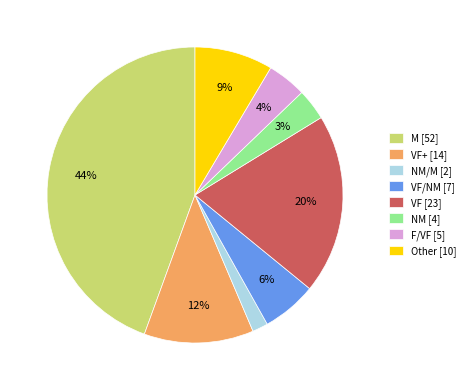

To the nearest percent, what is the difference between the M [52] and VF/NM [7] slice percentages?

38%